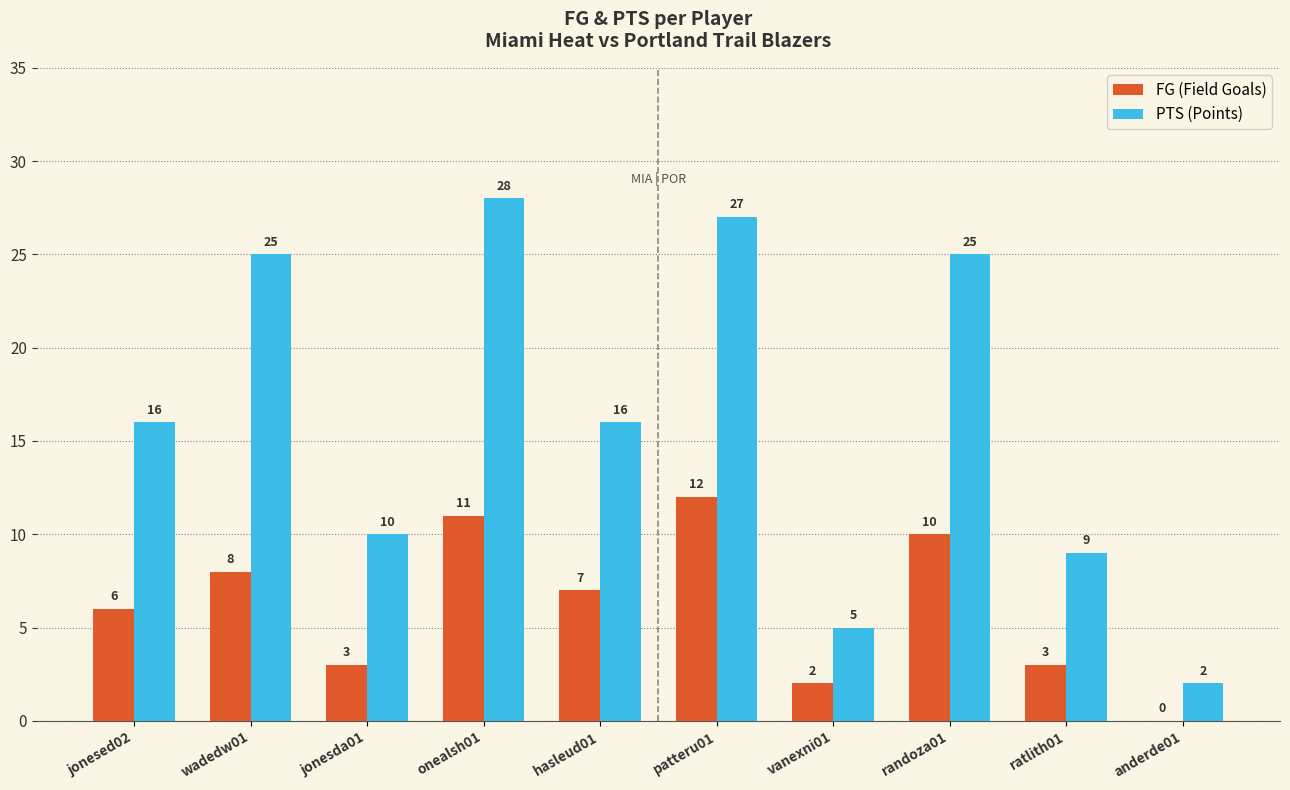

Is it true that PTS (Points) equals 10 at jonesda01?

True